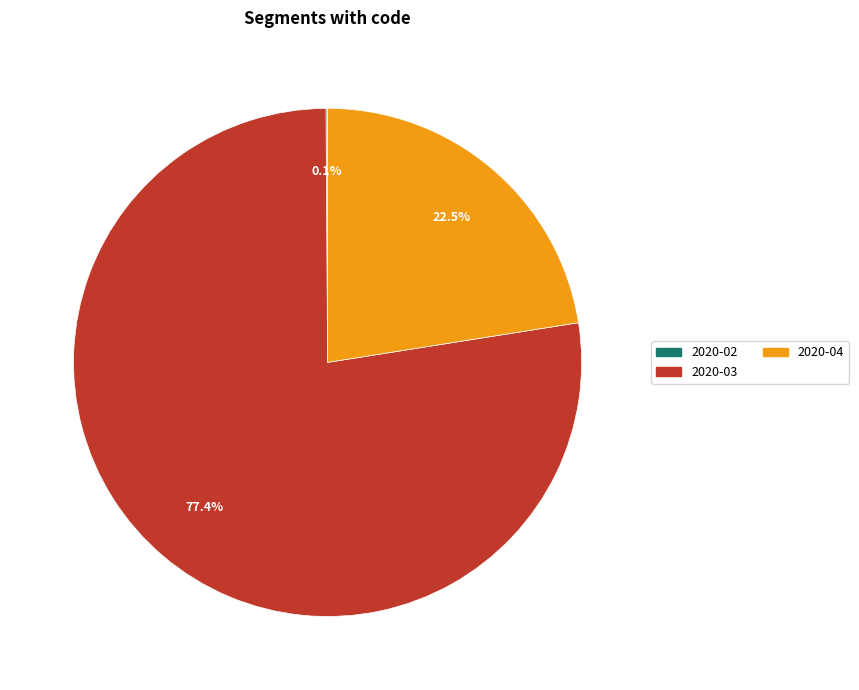

Is there a majority slice in this chart?

Yes